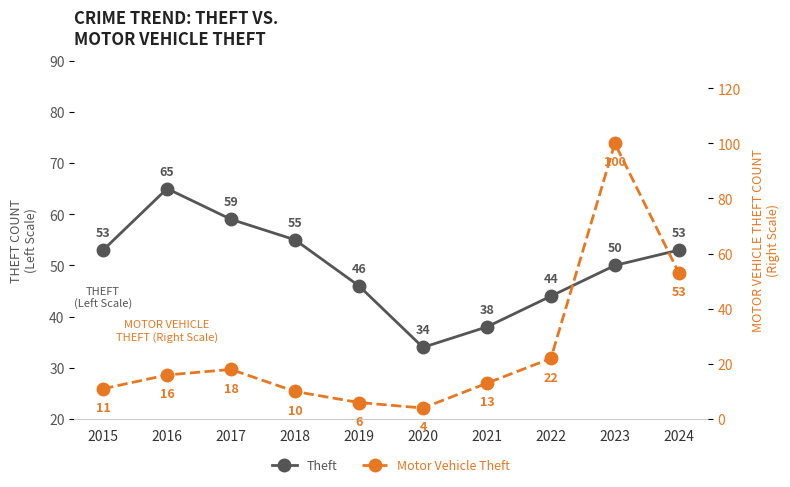

Which series has the largest total across all categories?

Theft